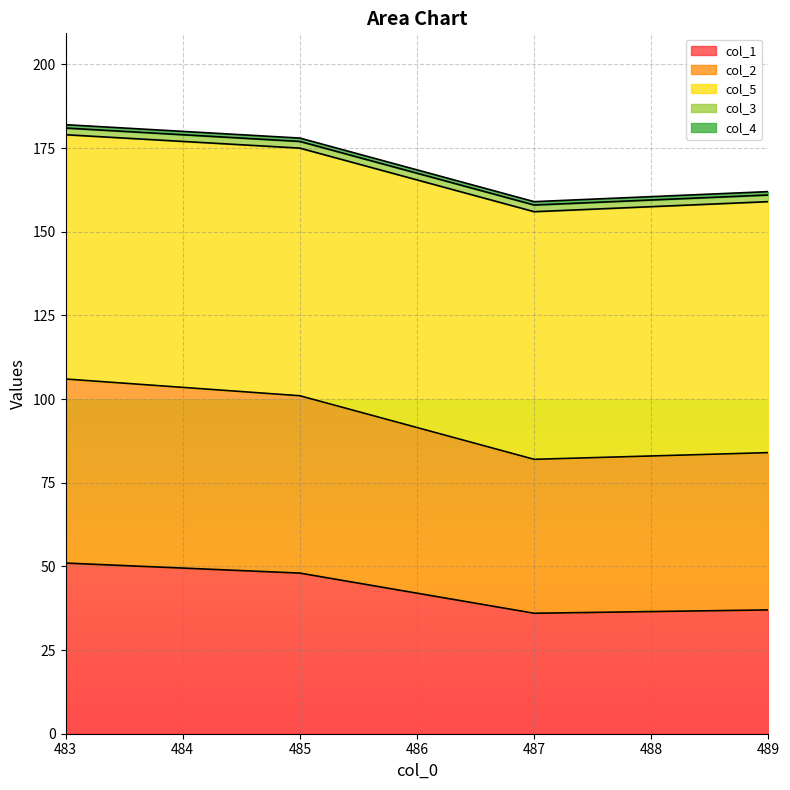

Which series has the largest range (max minus min)?

col_1